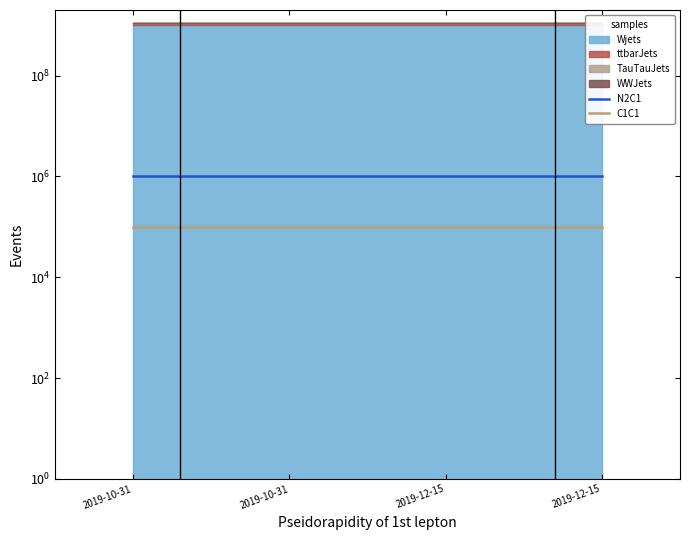

What is the value of the N2C1 point at the 3rd from the left?

1000000